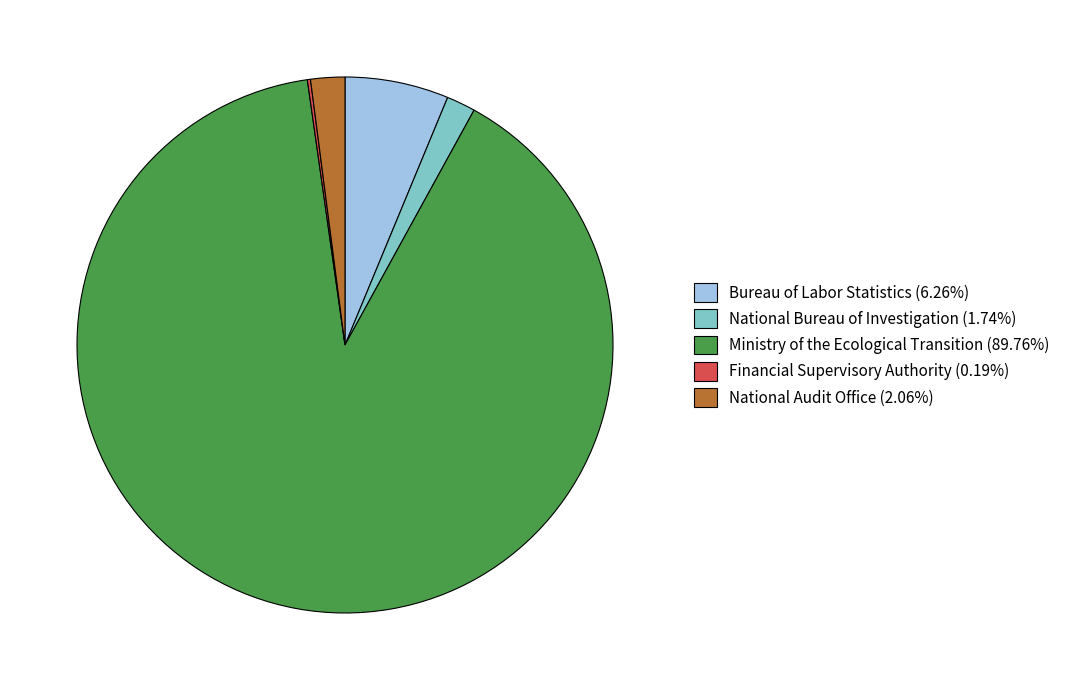

Does any single category account for the majority?

Yes